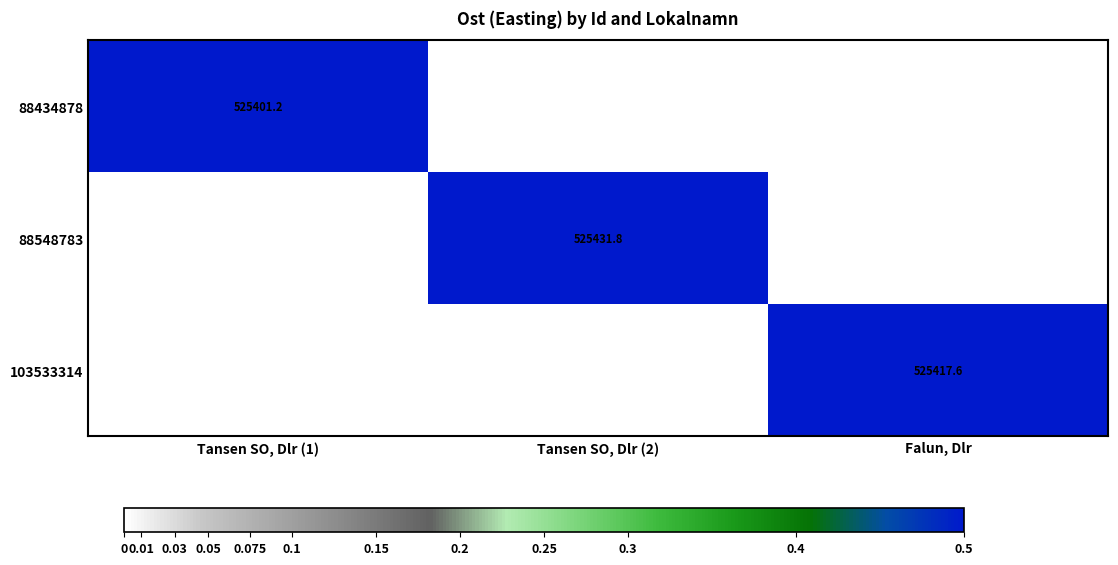

At which category is the sum across all series the highest?

Tansen SO, Dlr (2)